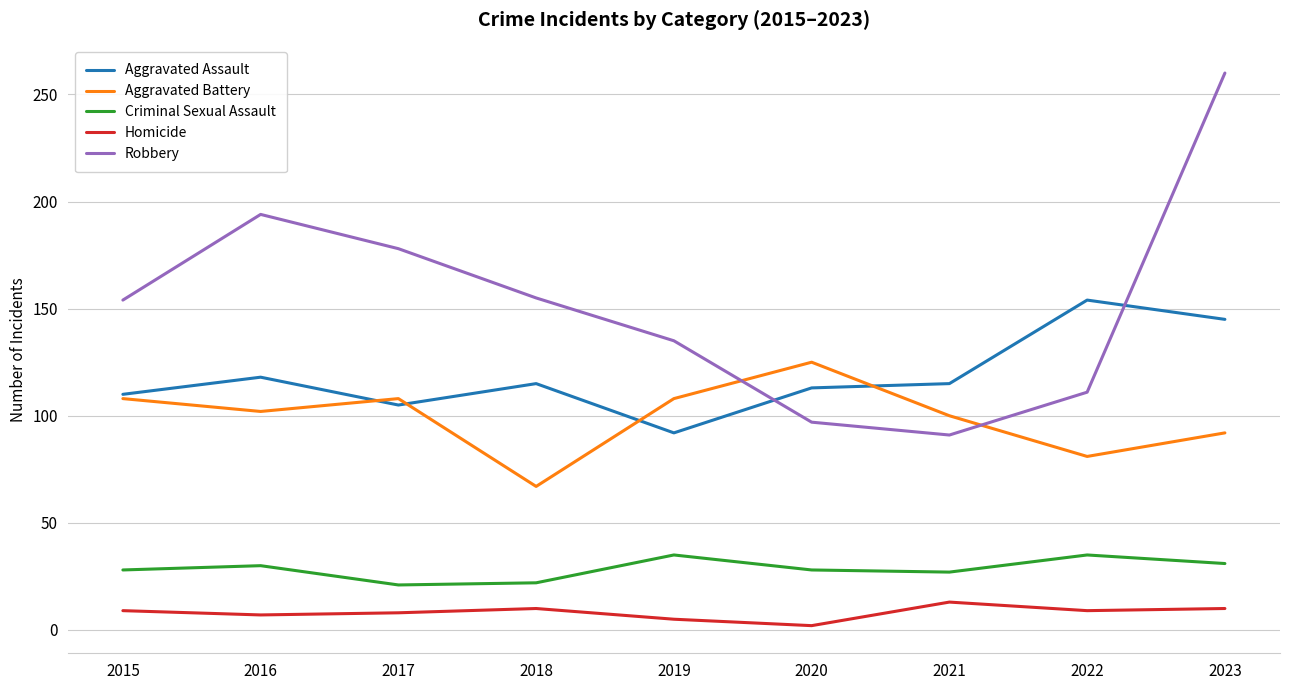

Is the value of Robbery at 2016 greater than the value of Aggravated Assault at 2023?

Yes